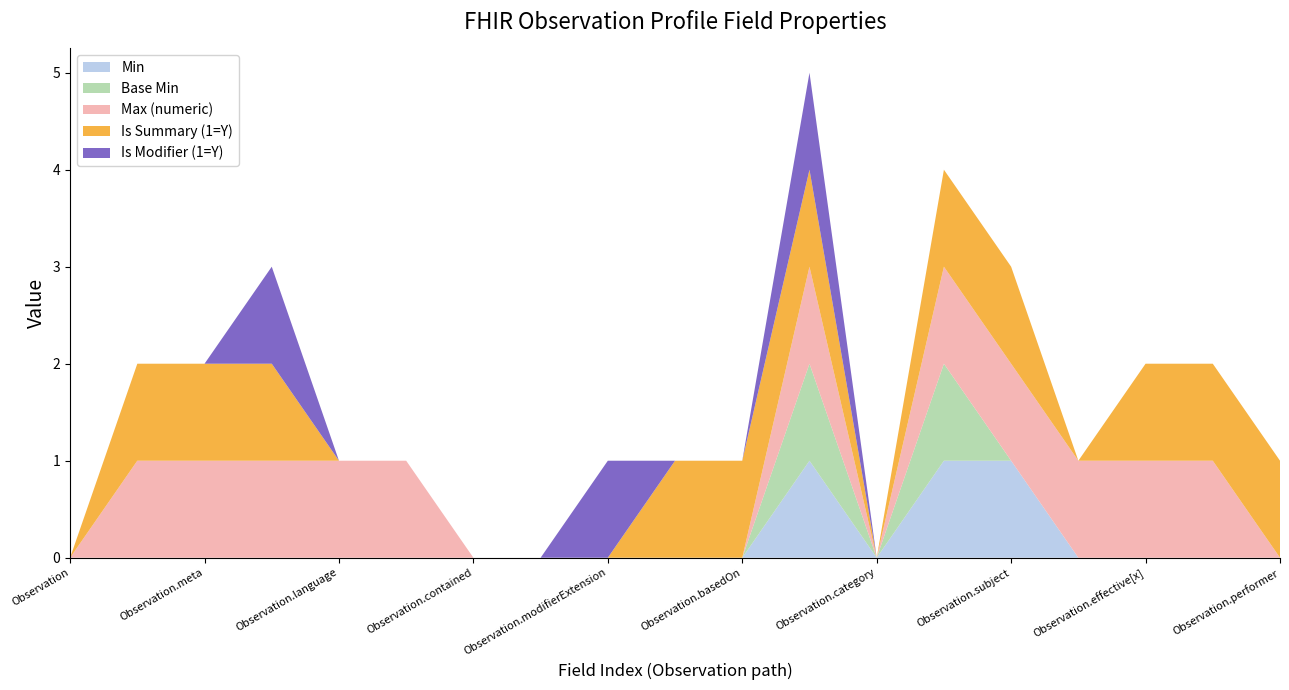

Reading left to right, what are all the values shown in this chart?

Min: 0	0	0	0	0	0	0	0	0	0	0	1	0	1	1	0	0	0	0
Base Min: 0	0	0	0	0	0	0	0	0	0	0	1	0	1	0	0	0	0	0
Max (numeric): 0	1	1	1	1	1	0	0	0	0	0	1	0	1	1	1	1	1	0
Is Summary (1=Y): 0	1	1	1	0	0	0	0	0	1	1	1	0	1	1	0	1	1	1
Is Modifier (1=Y): 0	0	0	1	0	0	0	0	1	0	0	1	0	0	0	0	0	0	0